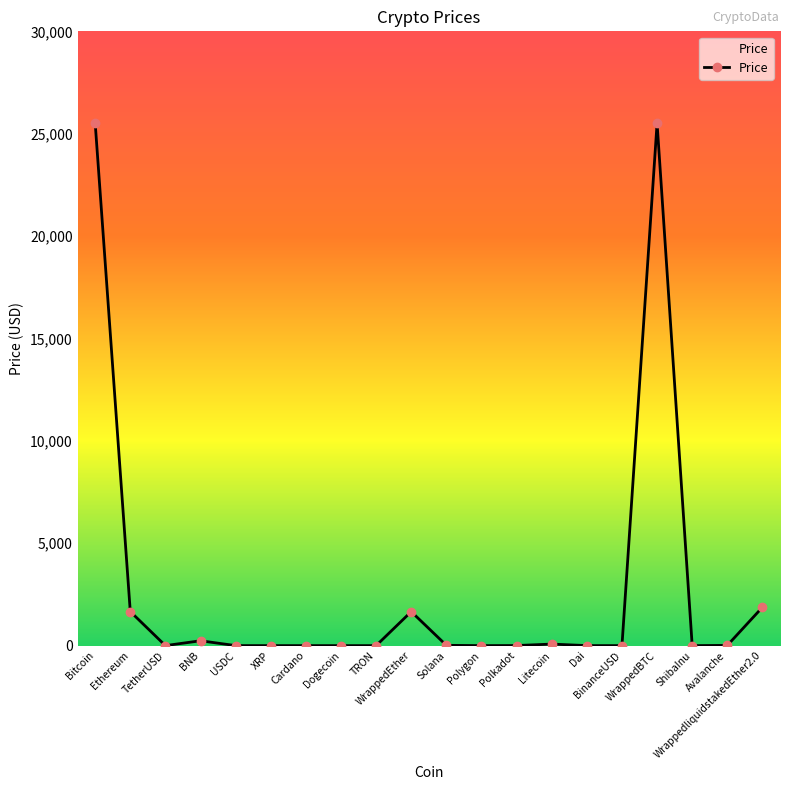

What is the average value?

2829.2